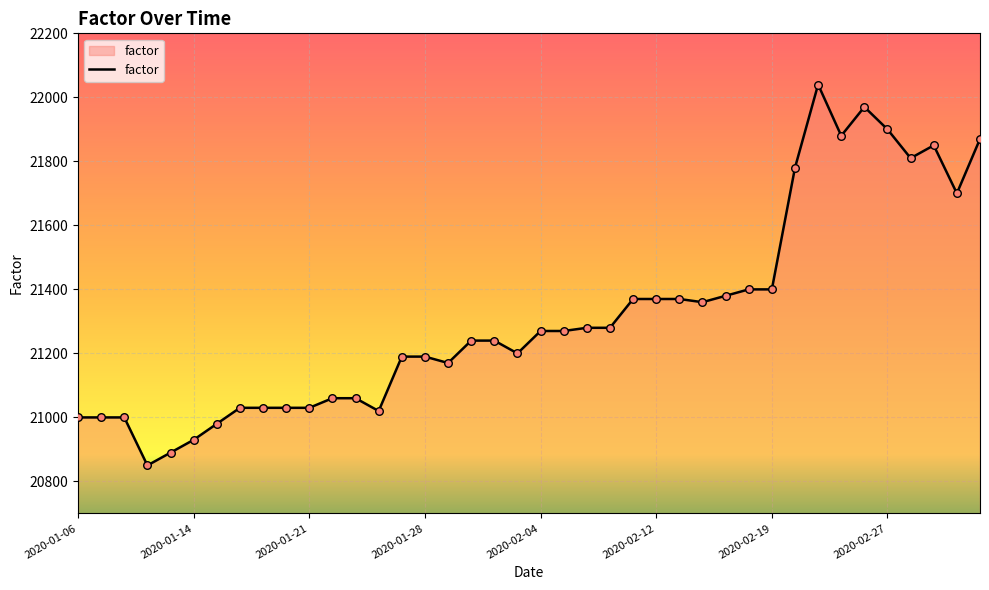

What is the greatest value displayed?

22040